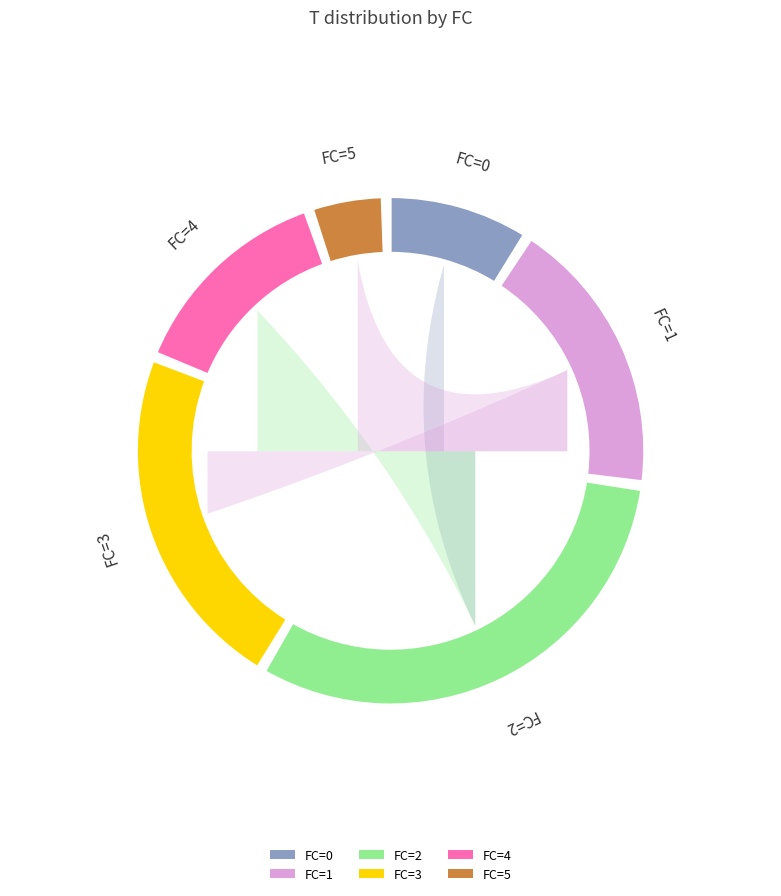

Count the number of slices in the pie.

6